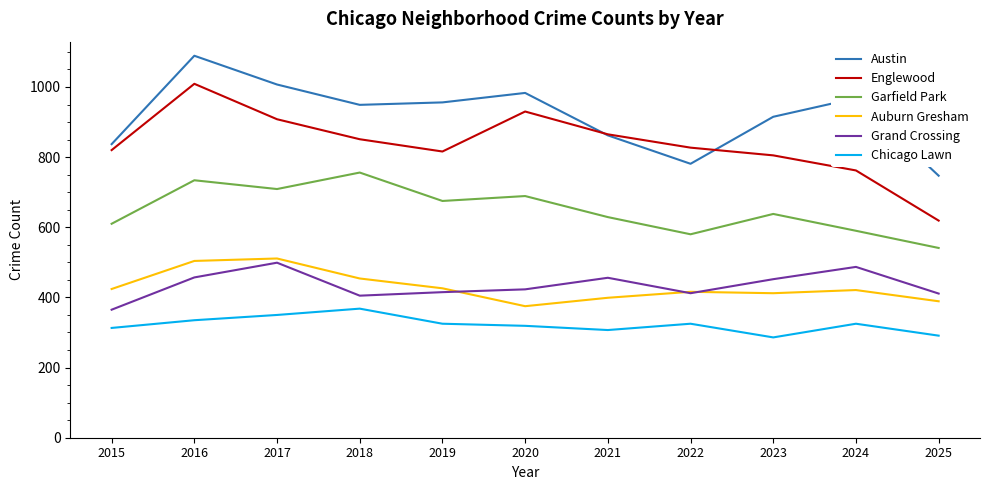

The Chicago Lawn series shows 504 at 2017. True or false?

False